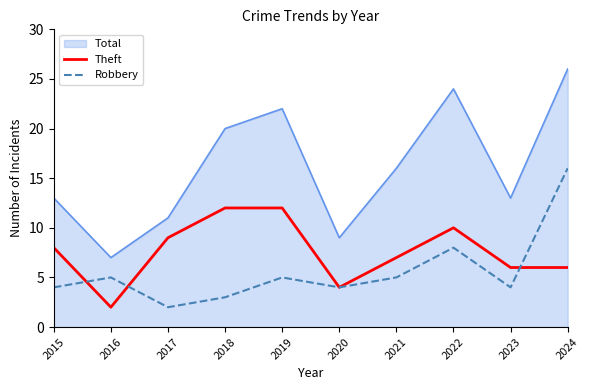

What is the approximate value of Total at 2021?

16